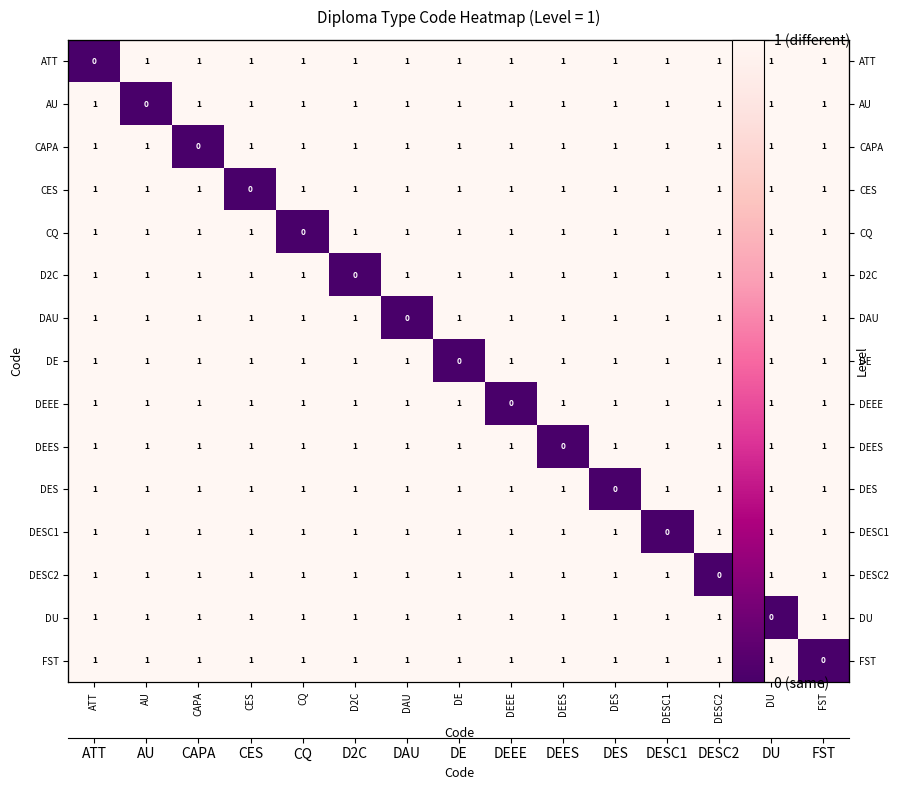

The value of DEEE at DEEE is 0. True or false?

False